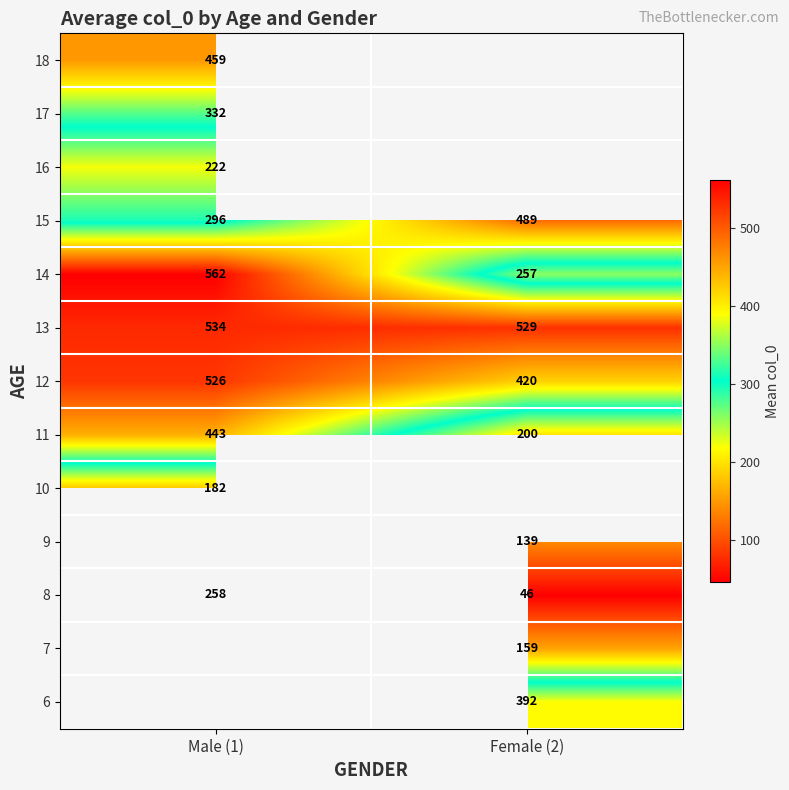

Is the value of 13 at Male (1) greater than the value of 8 at Female (2)?

Yes